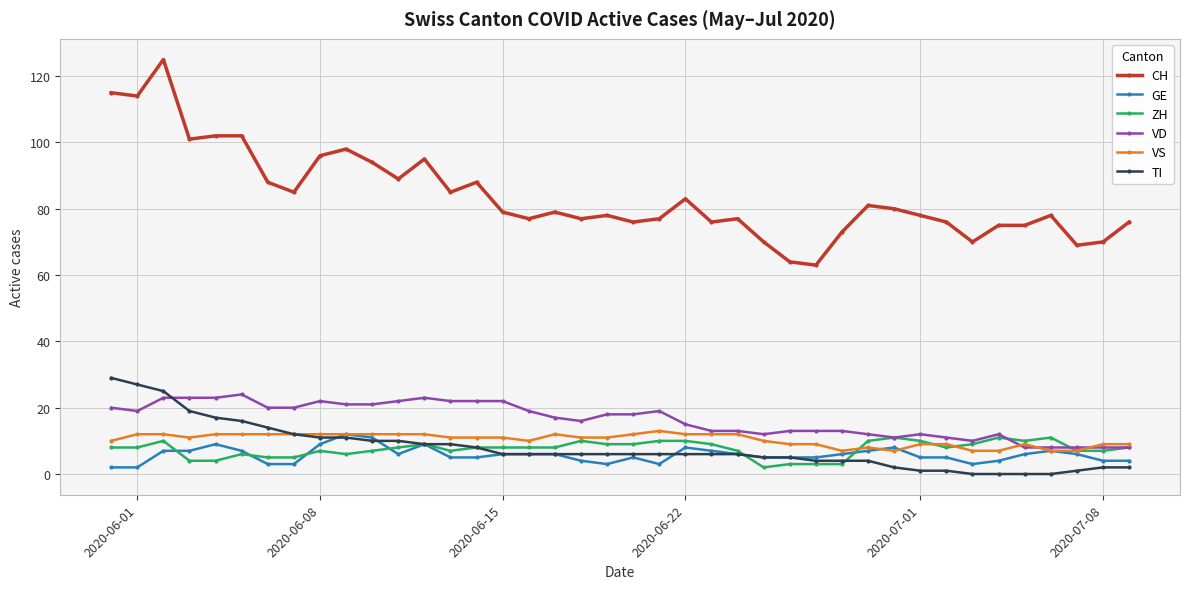

Is this an area chart (filled region under the line)?

No